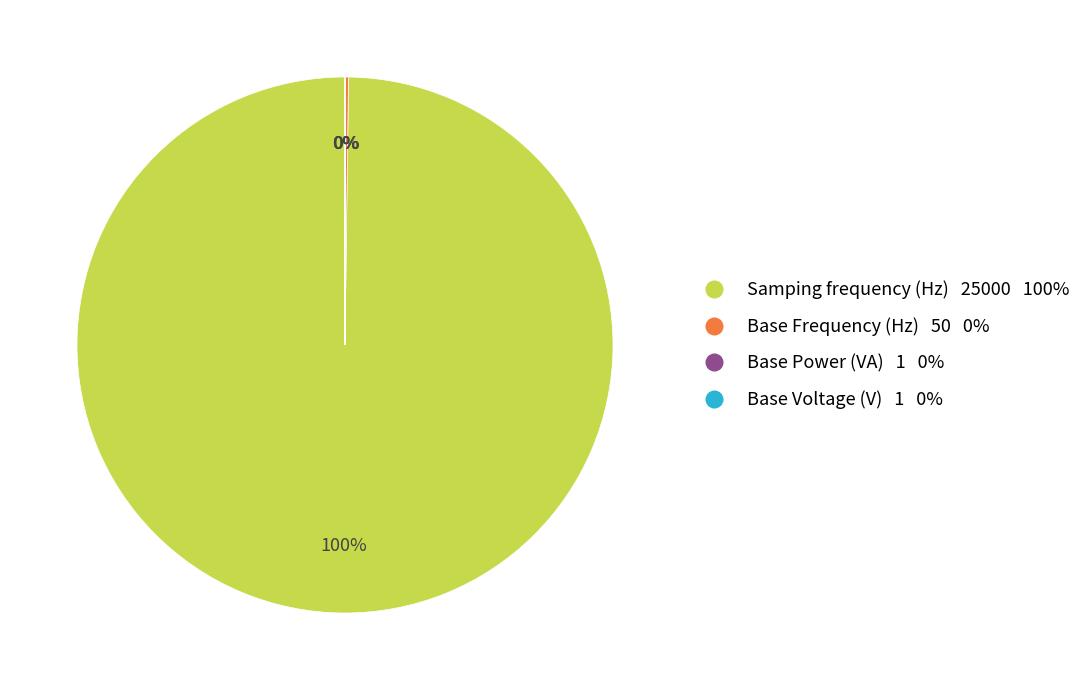

Which category accounts for the majority?

Samping frequency (Hz)